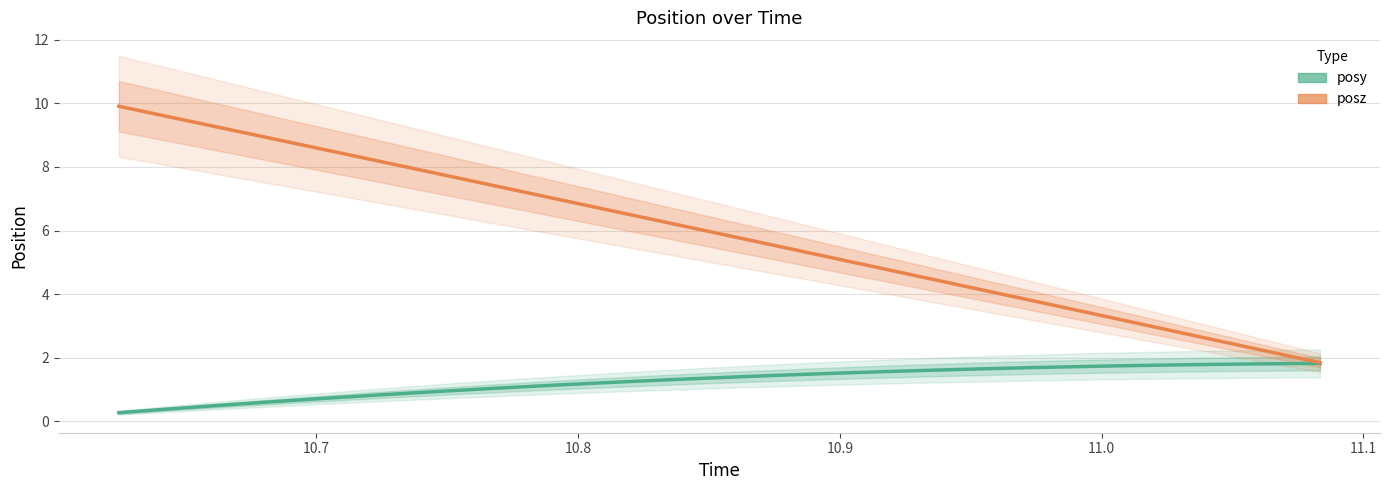

How many values in the posz series are below 6?

17